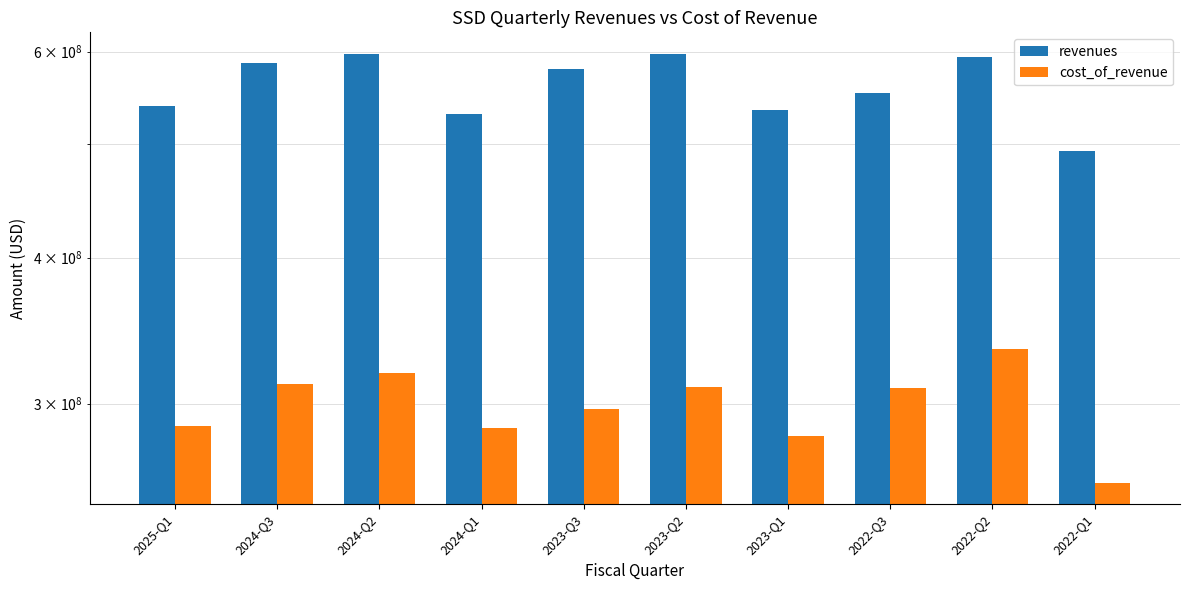

What is the average value of the revenues series?

560616300